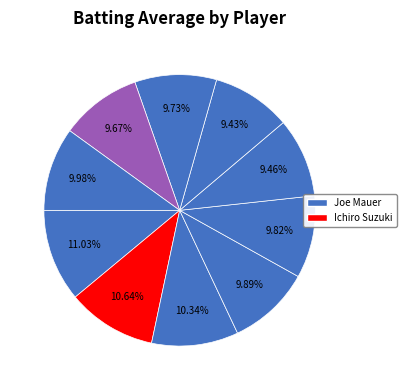

To the nearest percent, what is the difference between the largest and smallest slice percentages?

2%